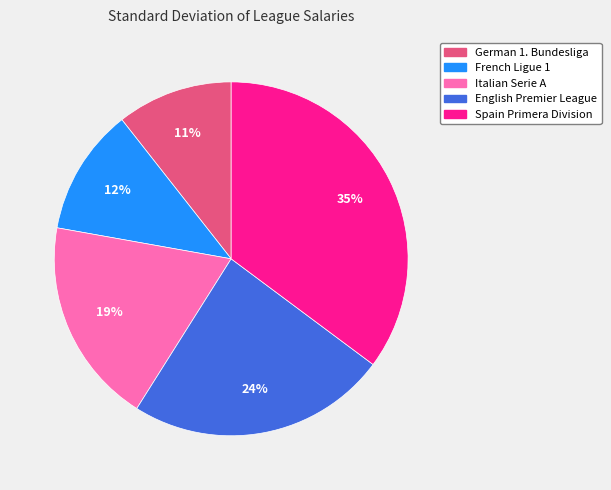

Which category has the biggest portion of the pie?

Spain Primera Division